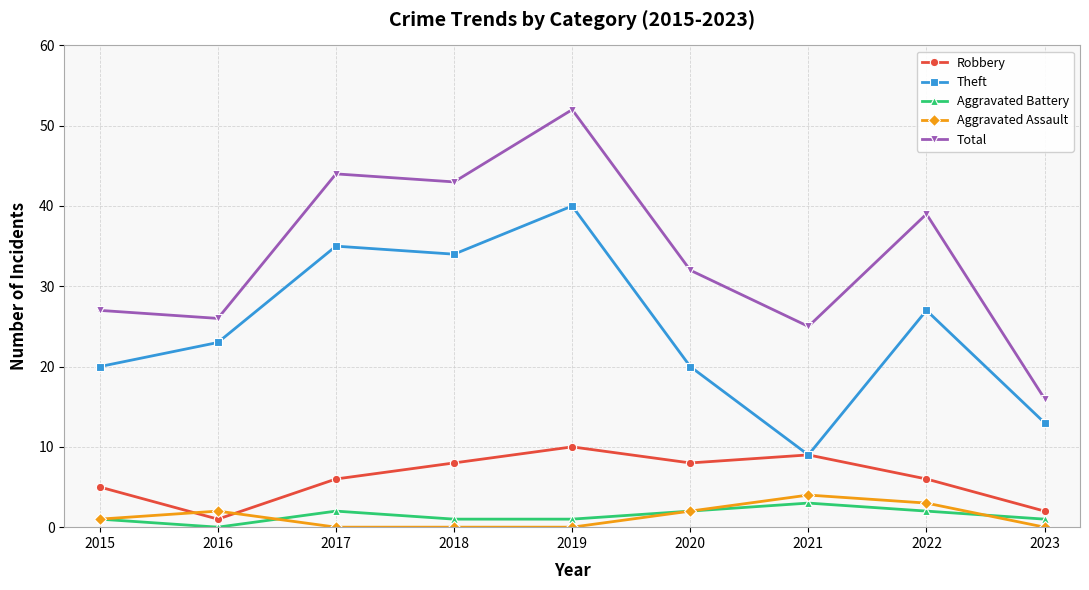

What are all the series names shown in the legend?

Robbery, Theft, Aggravated Battery, Aggravated Assault, Total